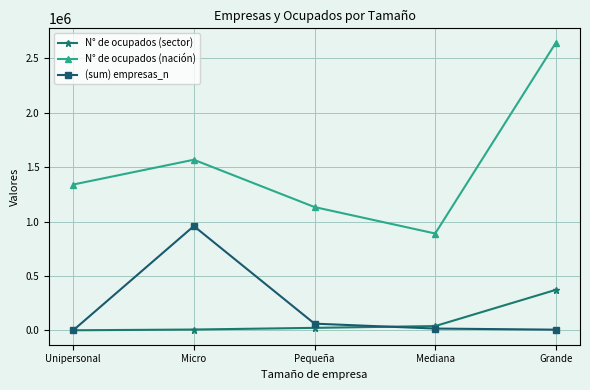

What is the difference between the N° de ocupados (sector) values at Micro and Unipersonal?

6883.9